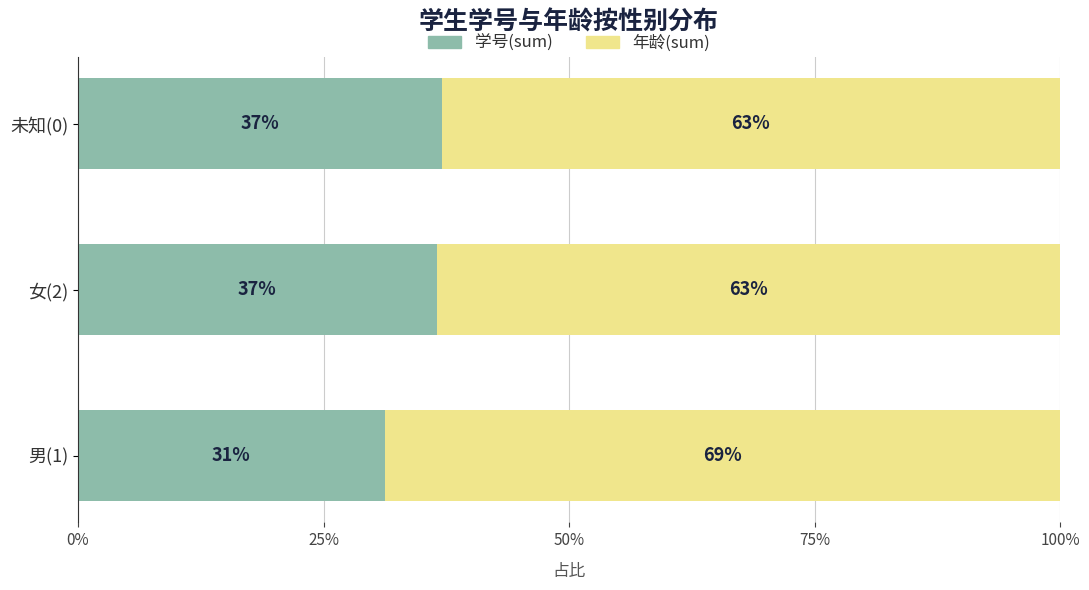

Which category has the lowest value in the 学号(sum) series?

男(1)